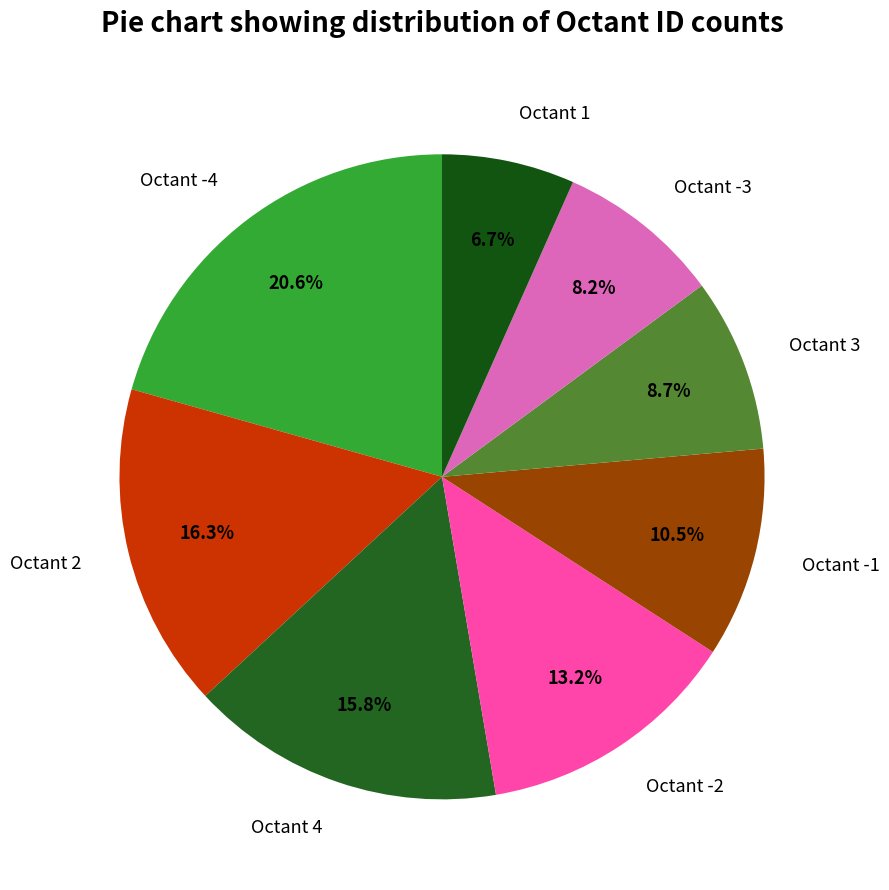

Count the number of slices in the pie.

8